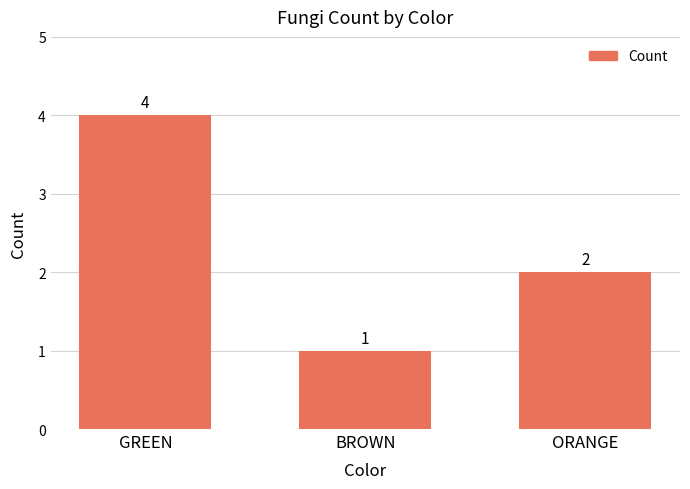

Where is the data nearest to the value 2?

ORANGE